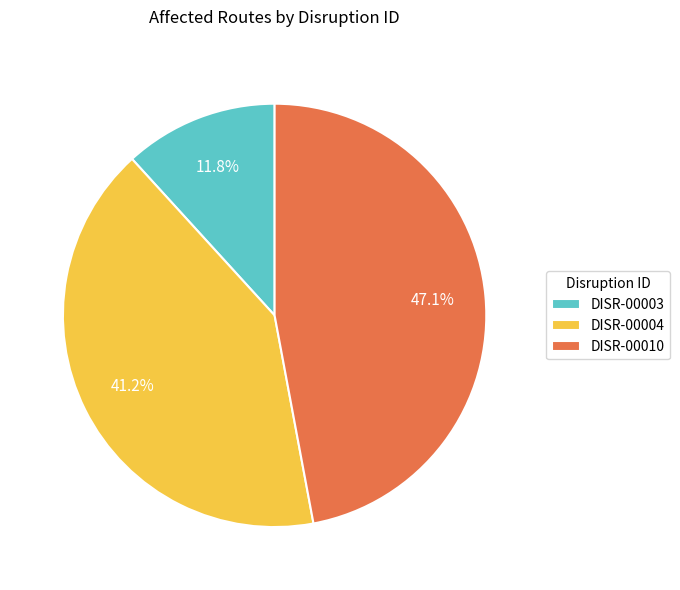

Combined, what portion of the pie is DISR-00003 and DISR-00010?

58.8%